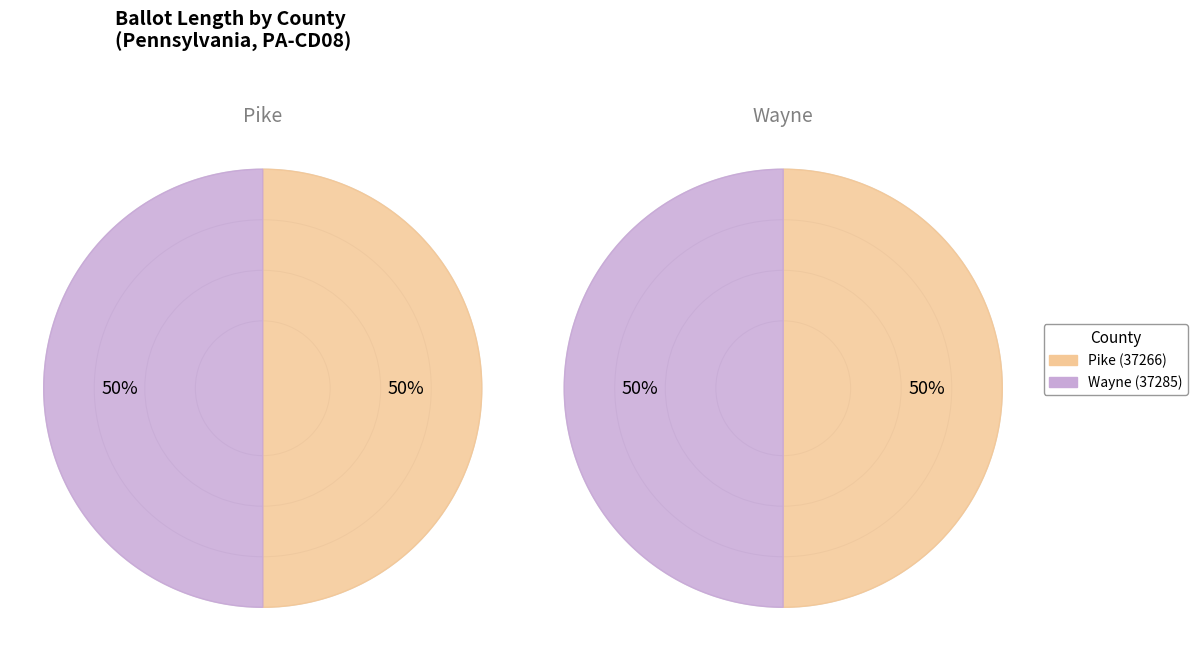

To the nearest percent, what percentage of the pie is Pike (37266)?

50%